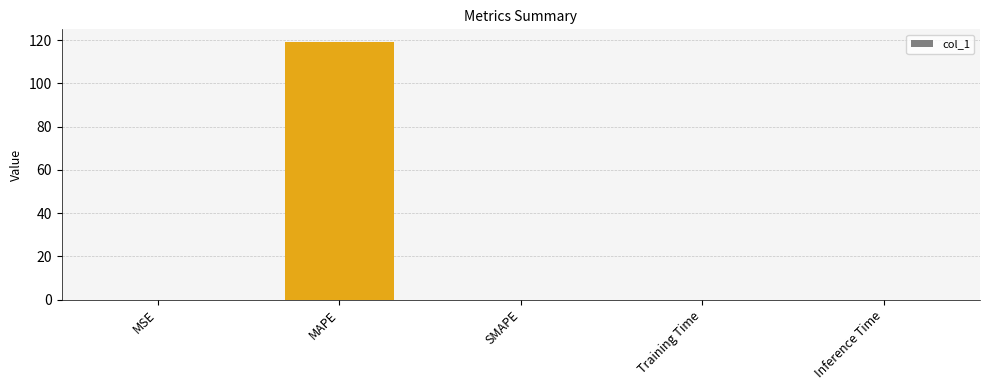

What is the sum of all values?

119.0